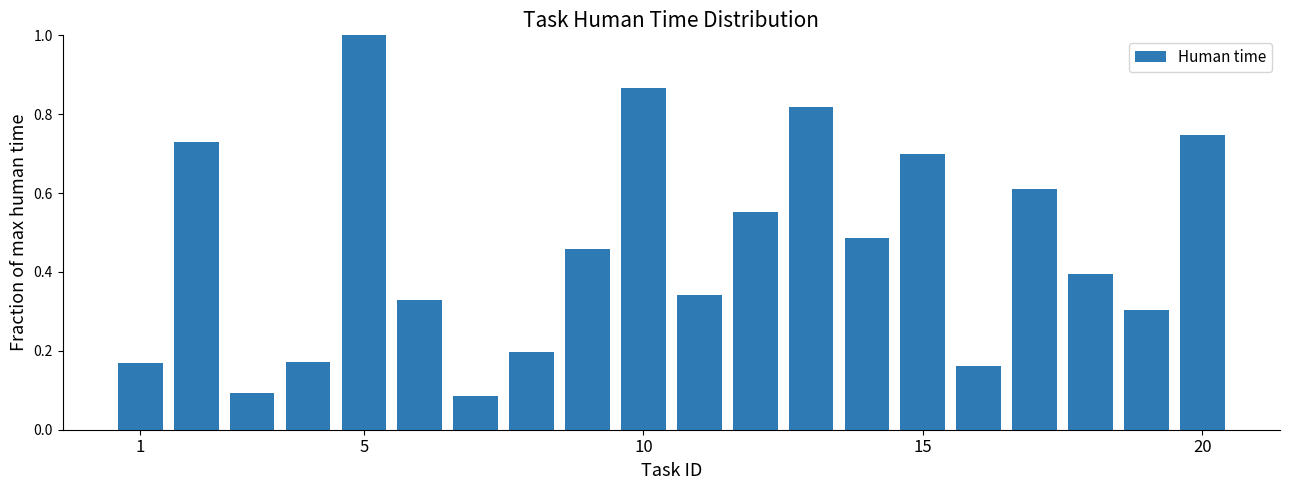

What is the greatest value displayed?

1.0